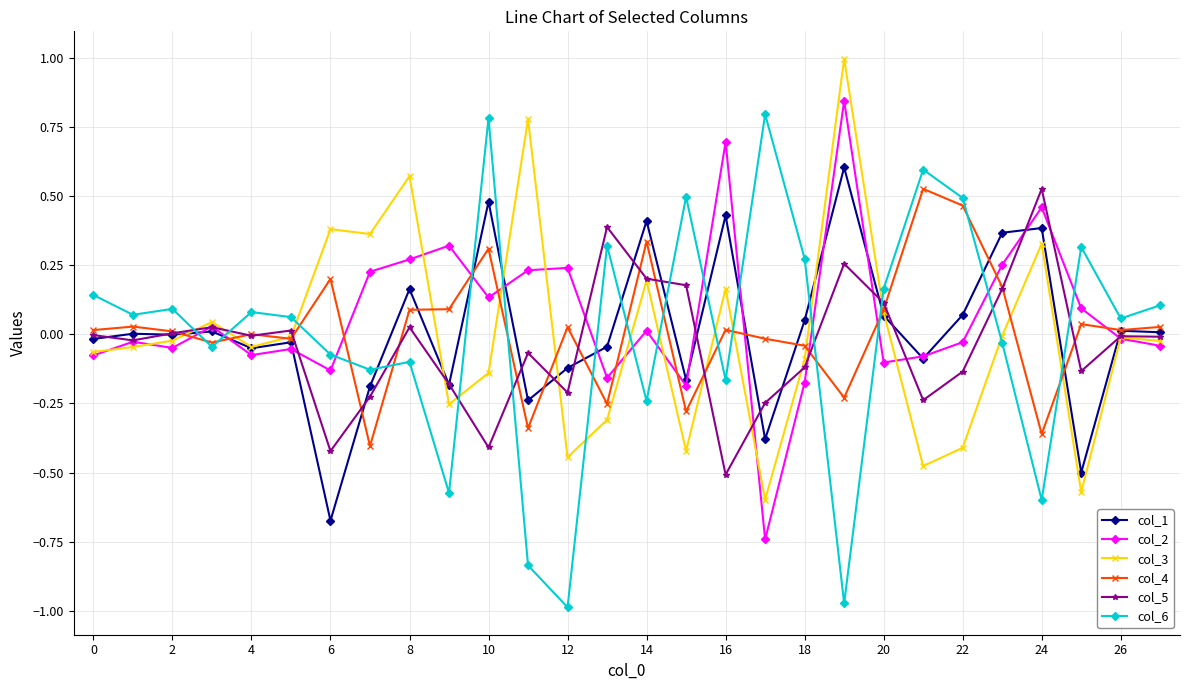

How many values in col_6 are below zero?

12